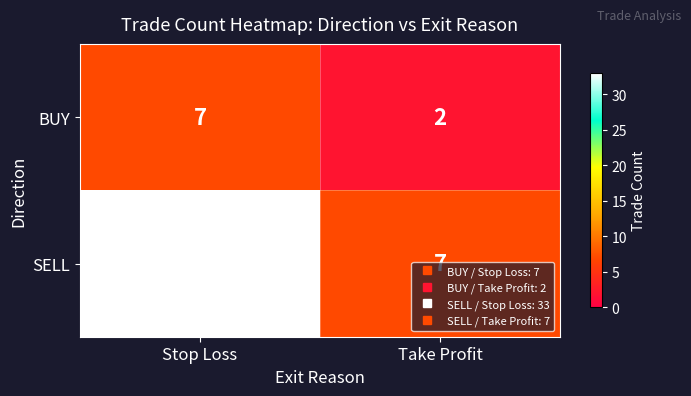

Rank the series at Take Profit from highest to lowest value.

SELL, BUY